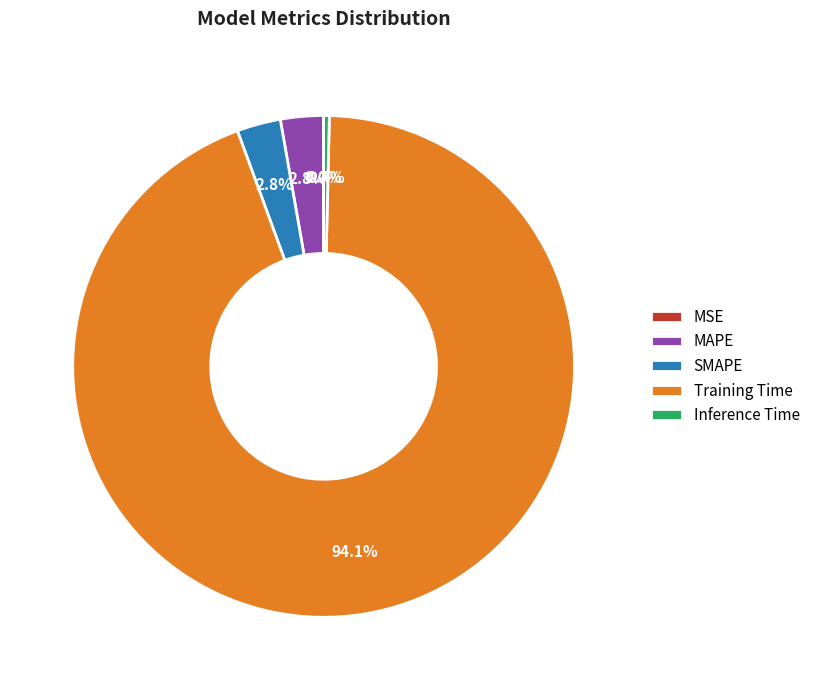

Is it true that Training Time is 99% of the pie?

False